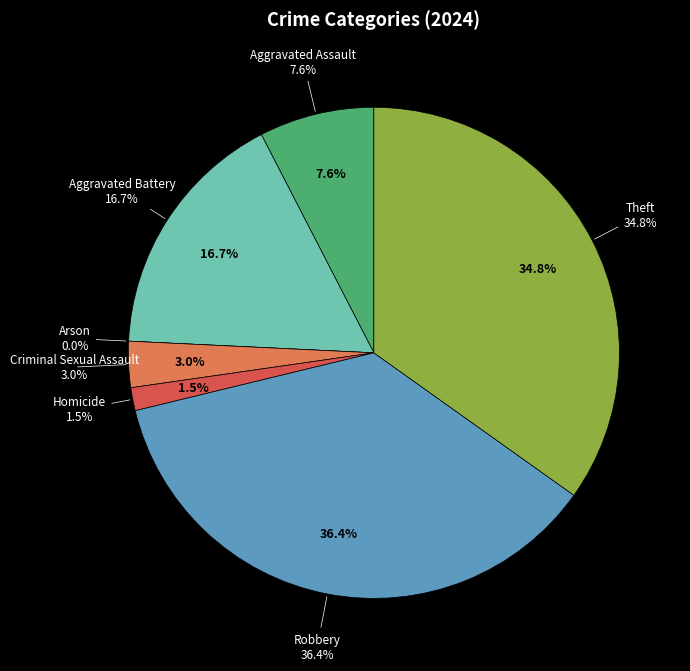

To the nearest percent, what portion does Theft represent?

35%